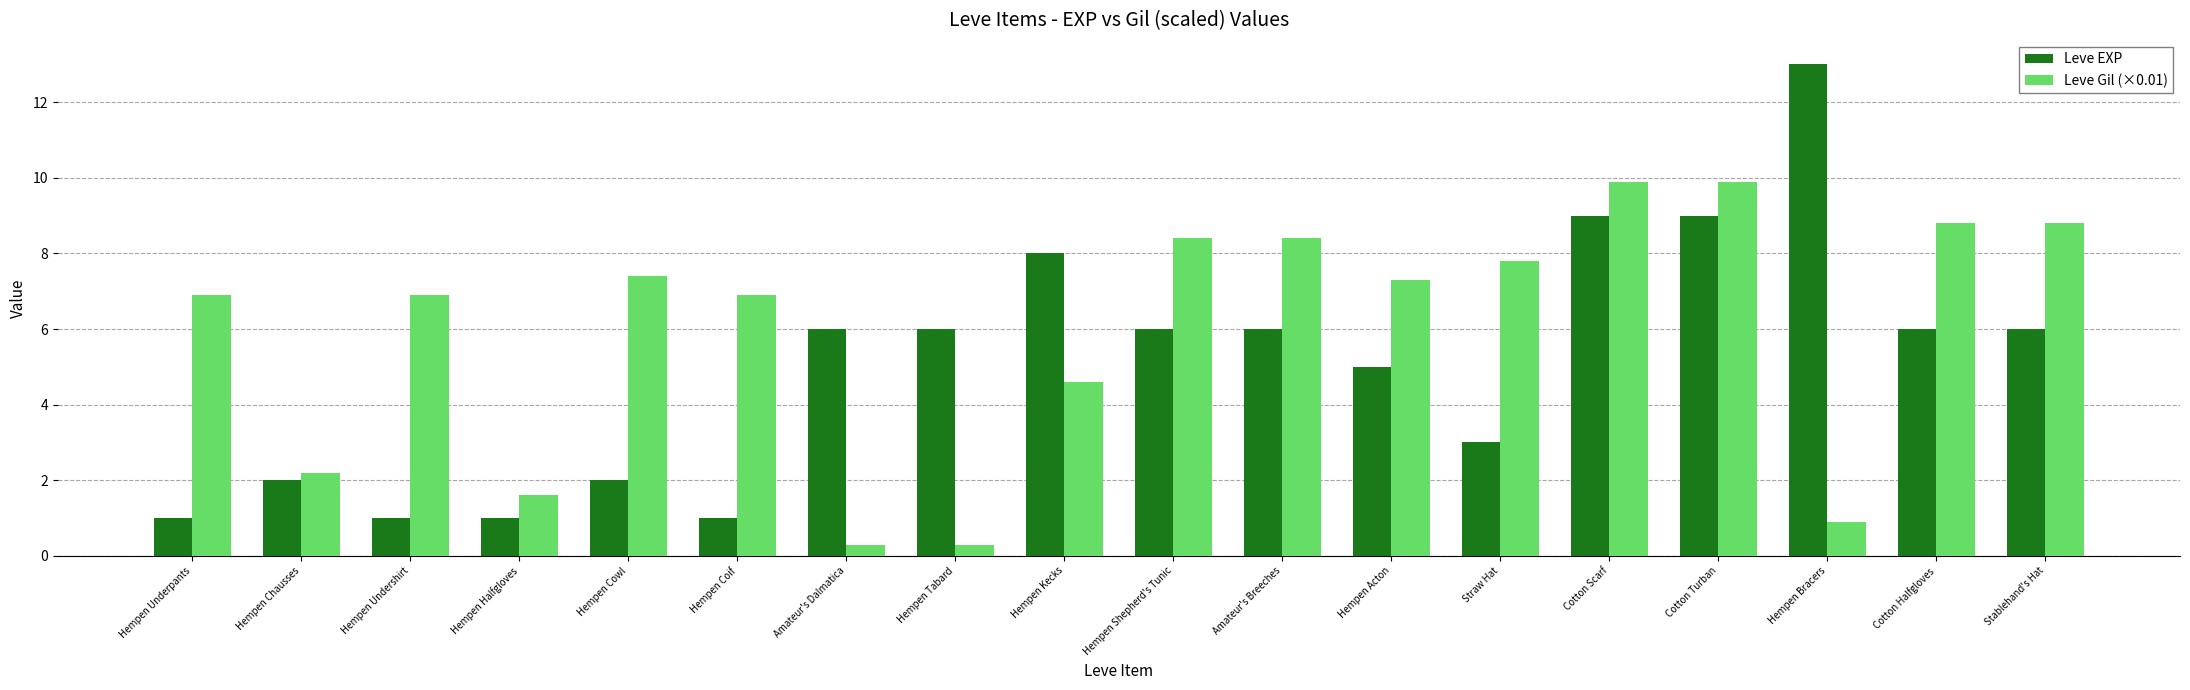

Does the chart contain stacked bars?

No